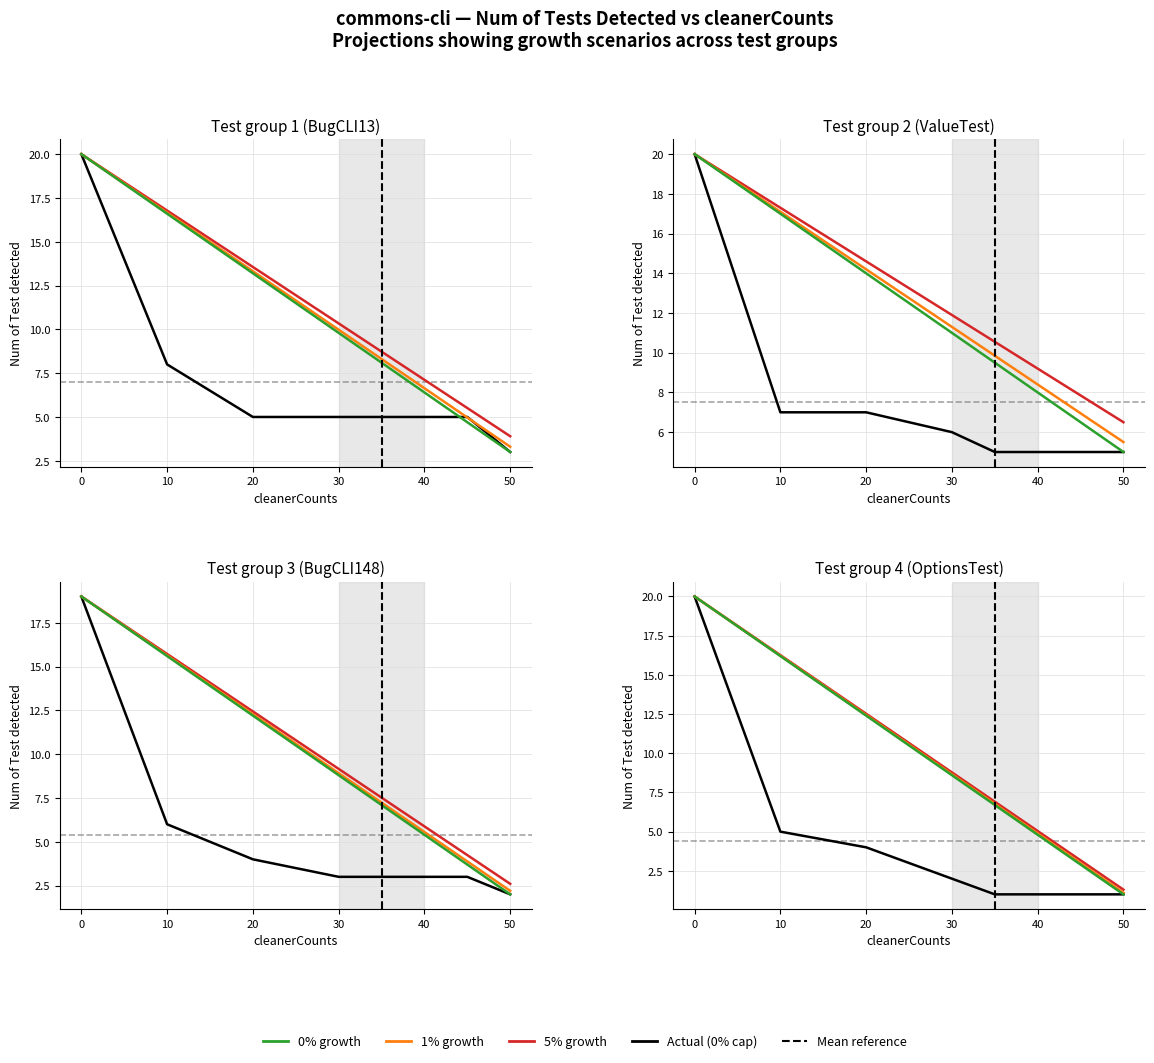

Is it true that Num of Test detected_group4 equals 2.4 at 10?

False